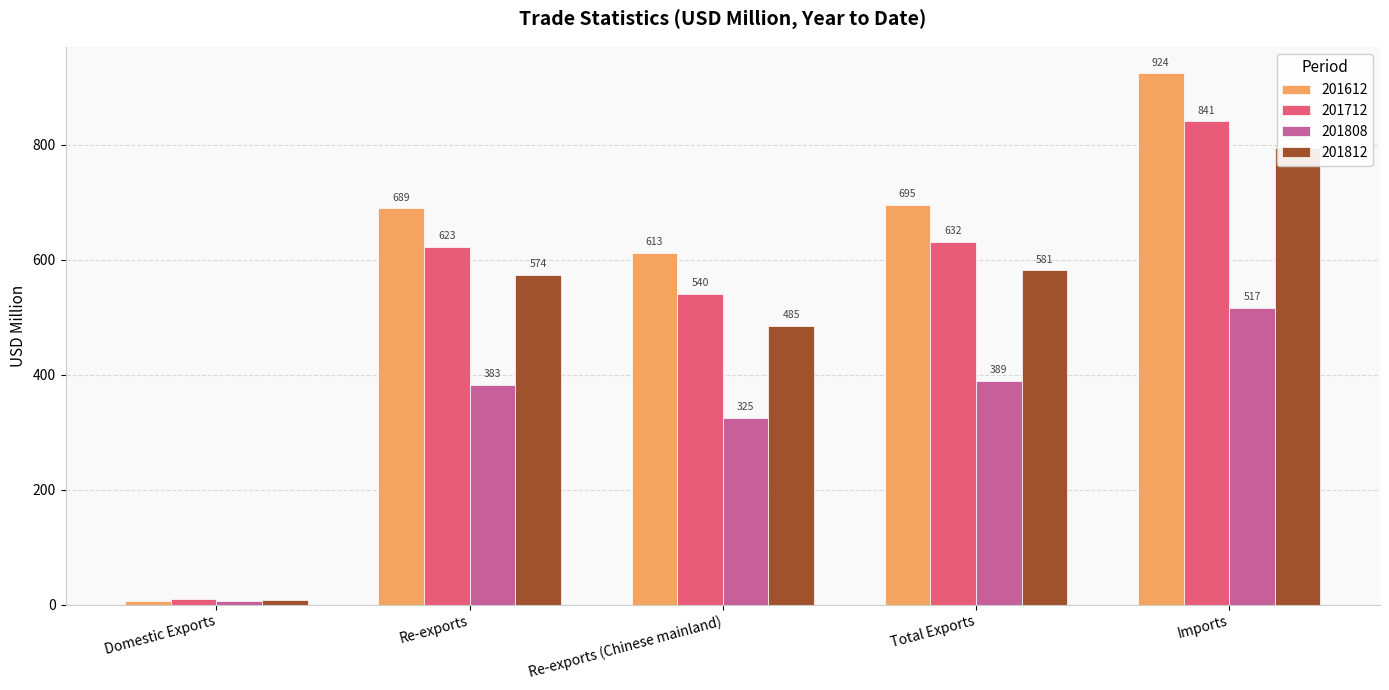

How many distinct data groups are displayed?

4